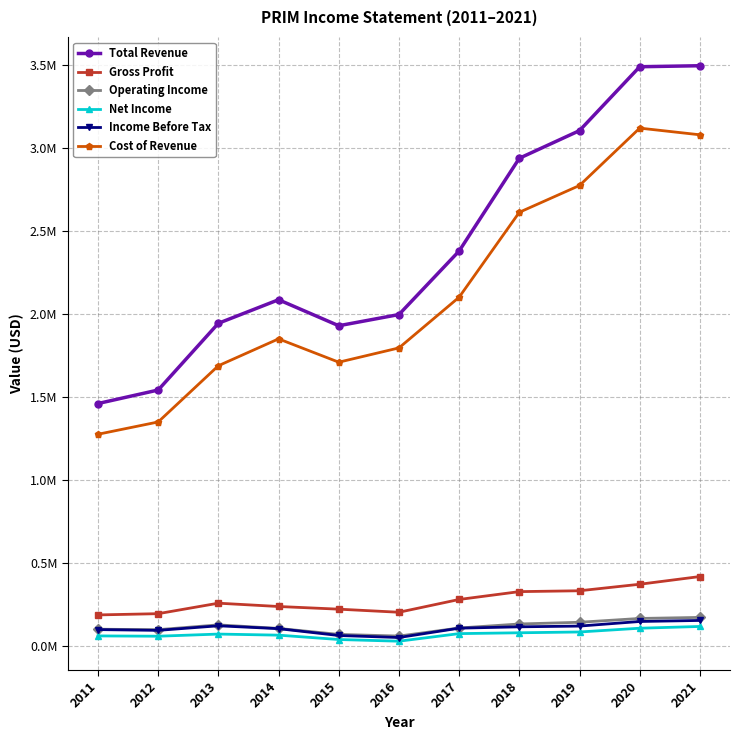

Does the chart have visible grid lines?

Yes